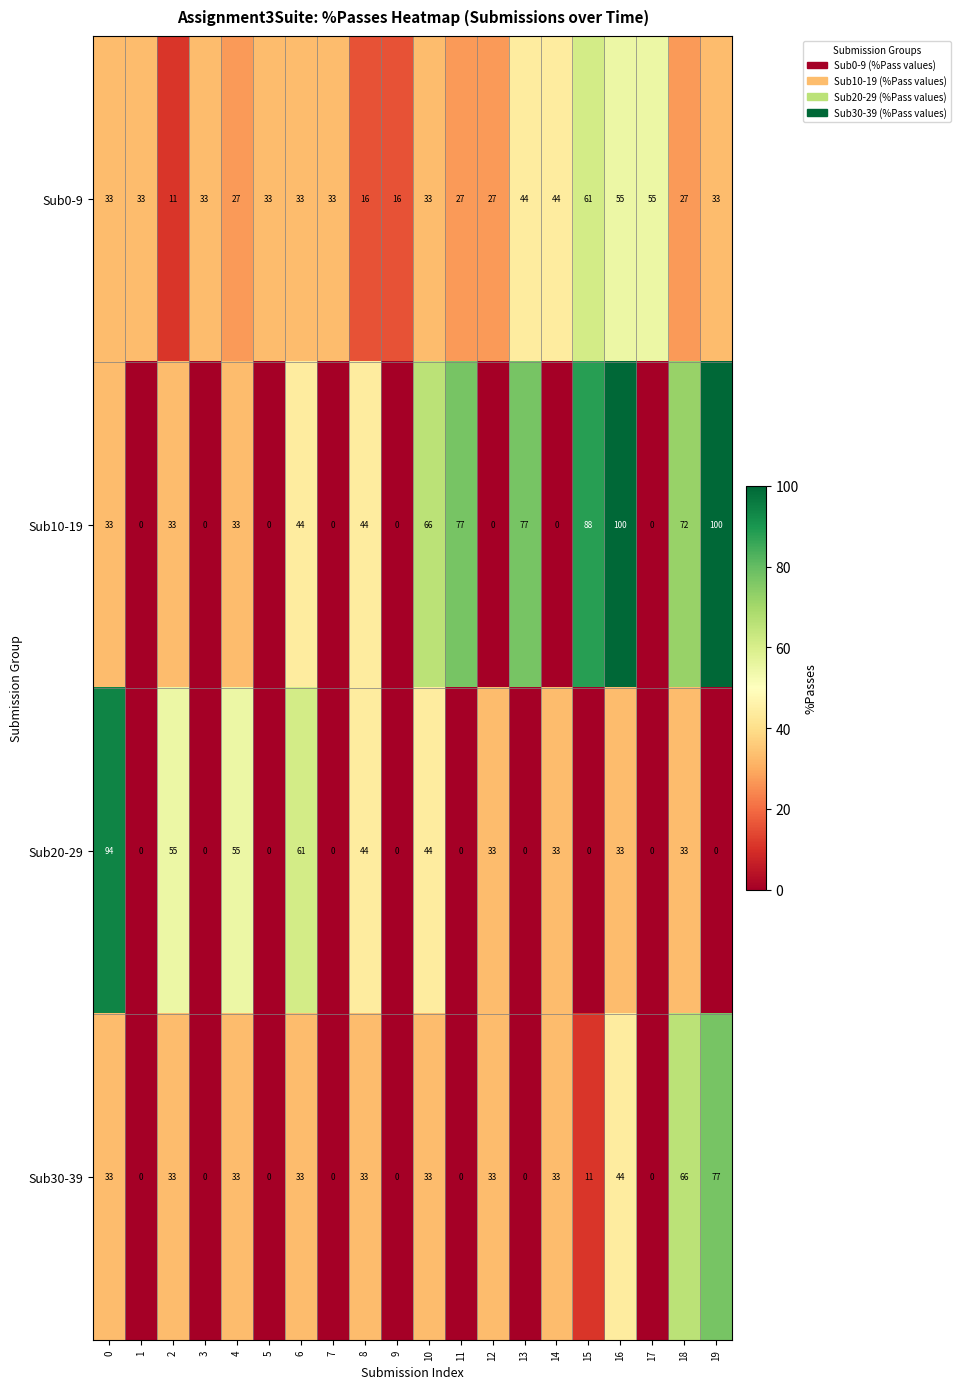

What is the difference between the highest and lowest values at 15?

88